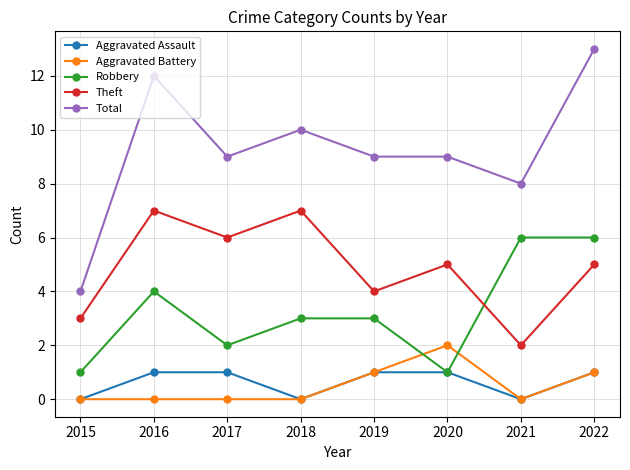

Does the chart display data point markers on the line(s)?

Yes